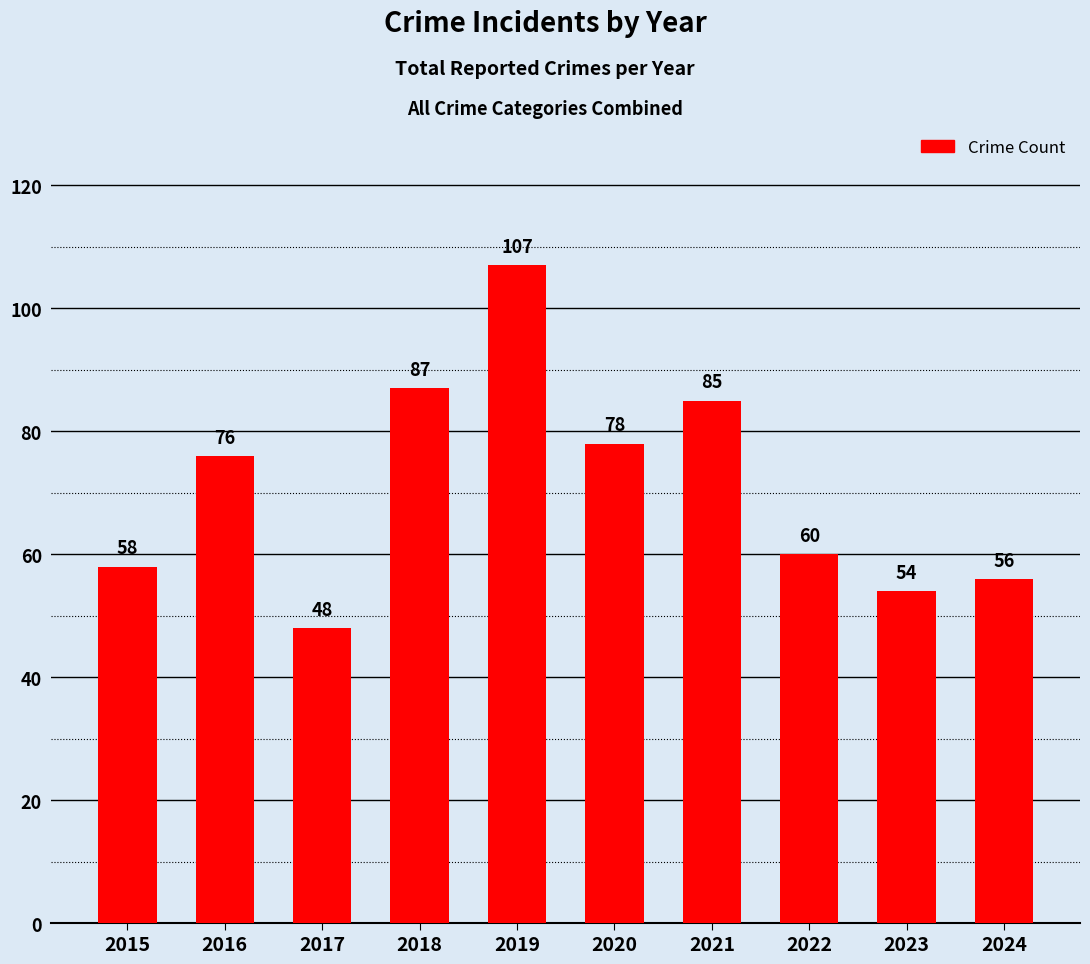

True or false: the data shows 76 at 2016.

True